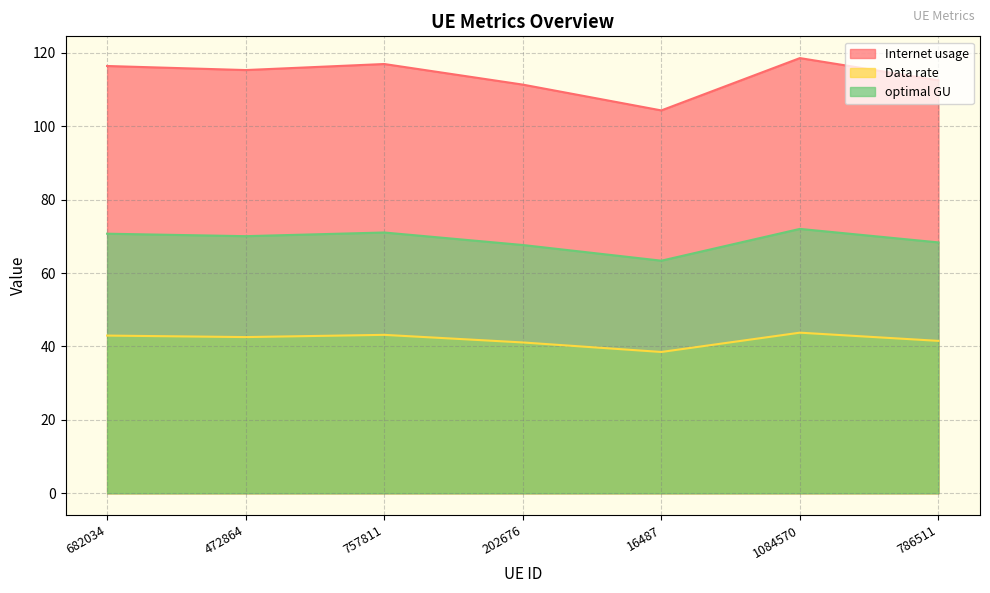

Reading left to right, transcribe all the data shown in this chart.

Internet usage: 116.4	115.3	116.9	111.3	104.3	118.5	112.5
Data rate: 43.0	42.5	43.2	41.1	38.5	43.7	41.5
optimal GU: 70.7	70.0	71.0	67.6	63.4	72.0	68.3